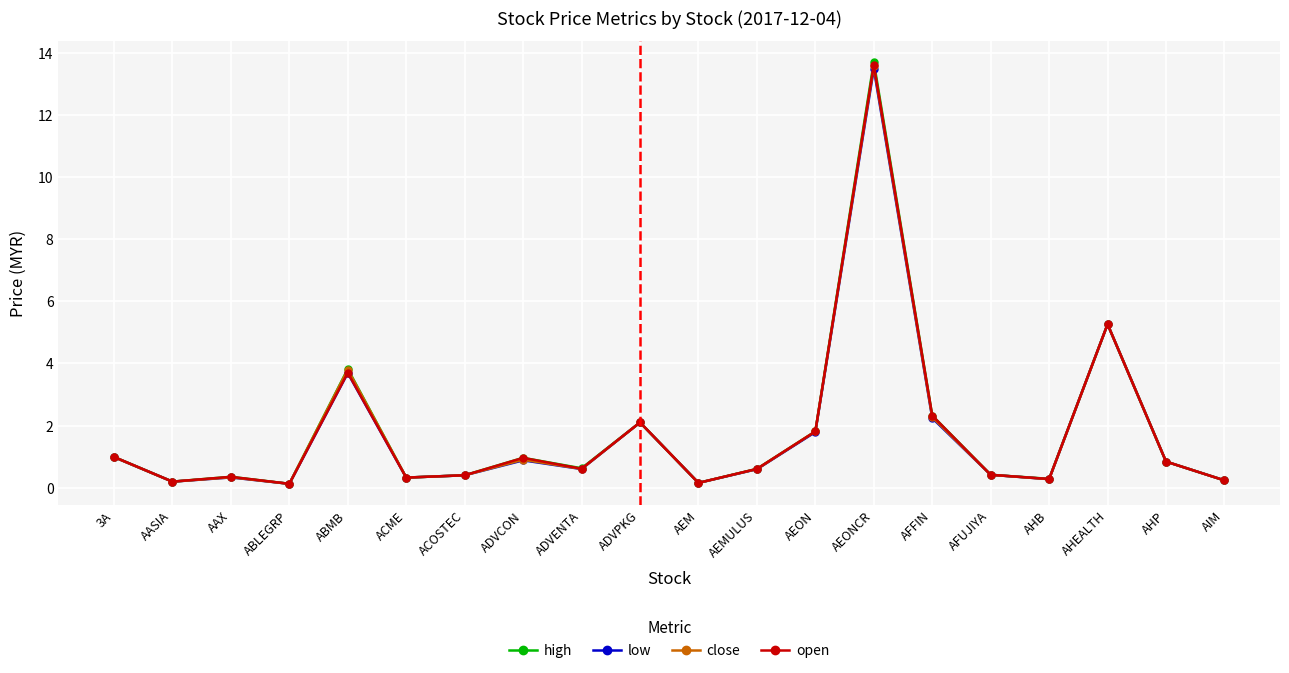

Which series has the largest range (max minus min)?

high